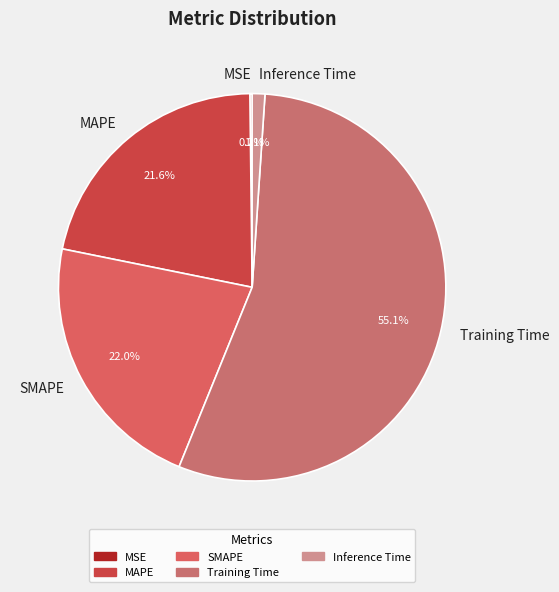

Which has a higher value, Training Time or Inference Time?

Training Time